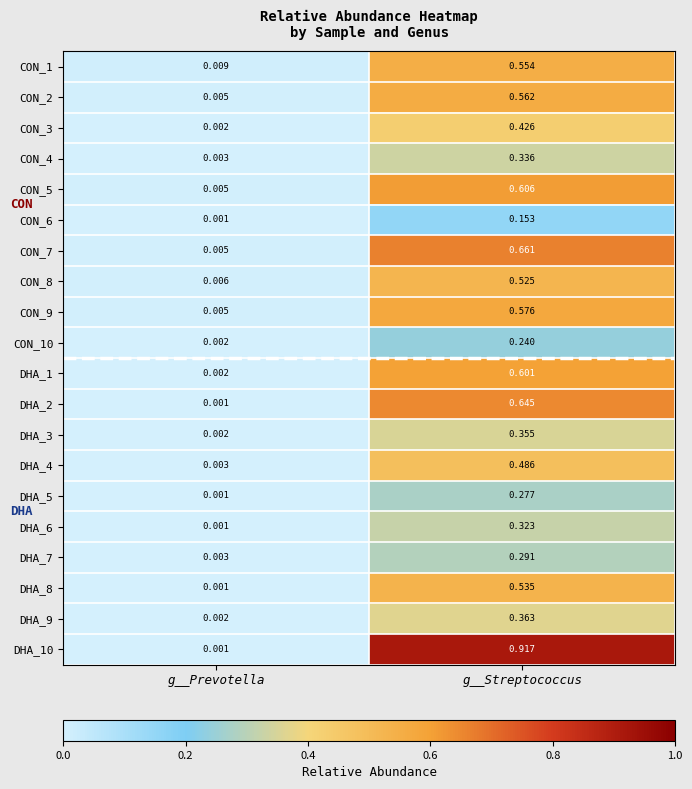

Rank the categories by DHA_1 value from lowest to highest.

g__Prevotella, g__Streptococcus